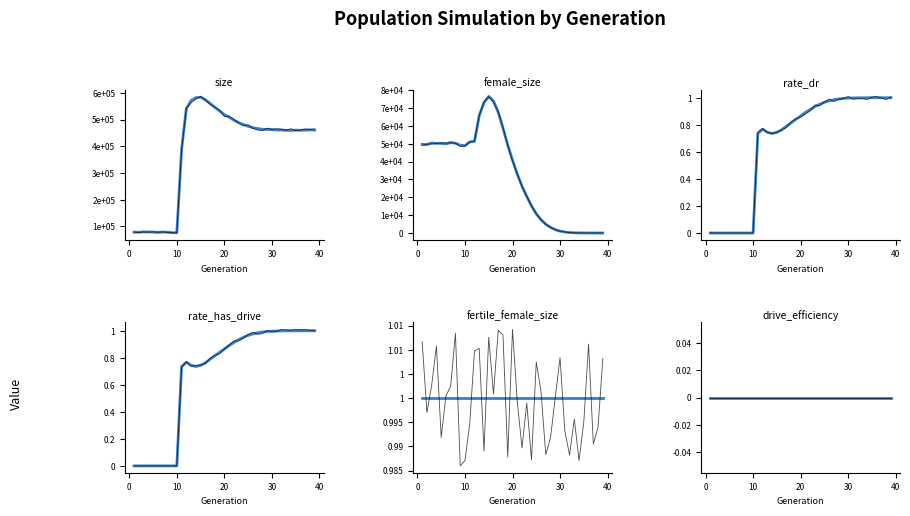

Count the number of data series in this chart.

4